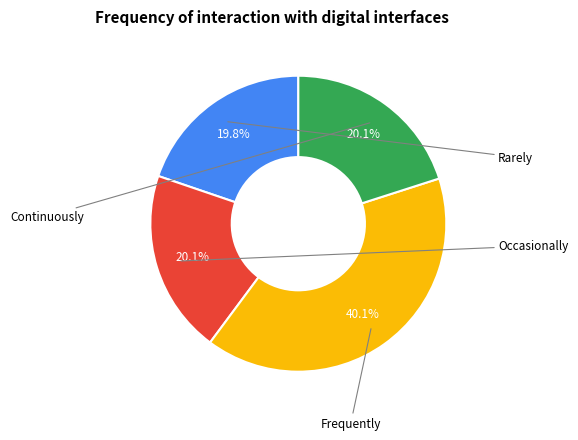

How many segments does this pie chart have?

4